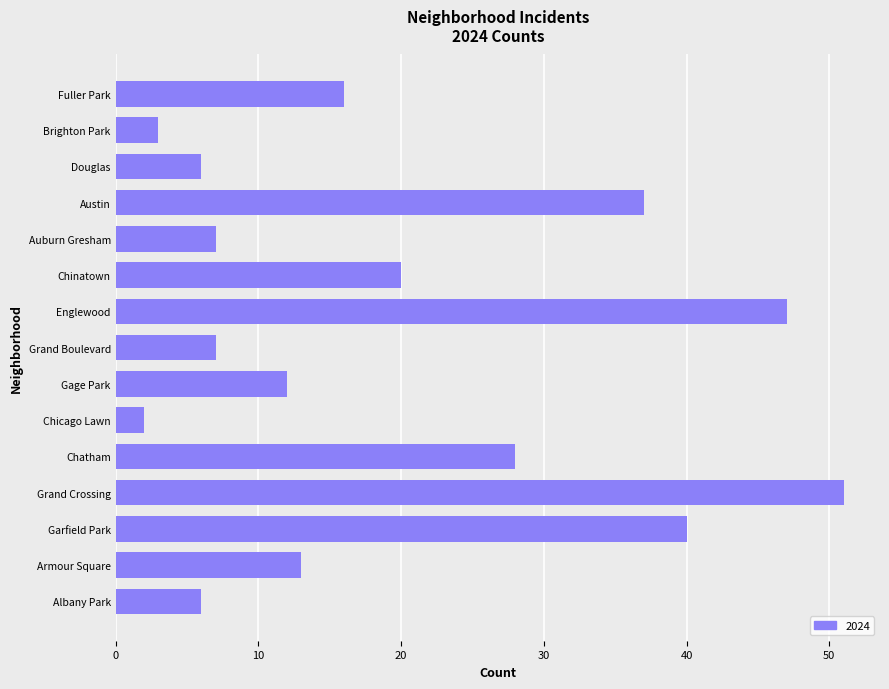

What is the difference between the values at Gage Park and Grand Crossing?

39